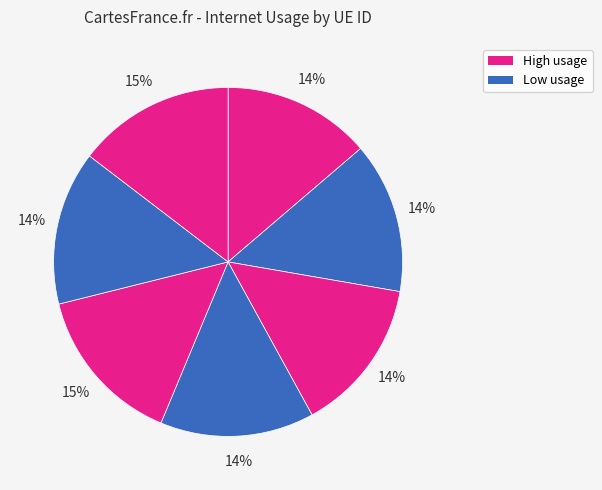

How many segments does this pie chart have?

7